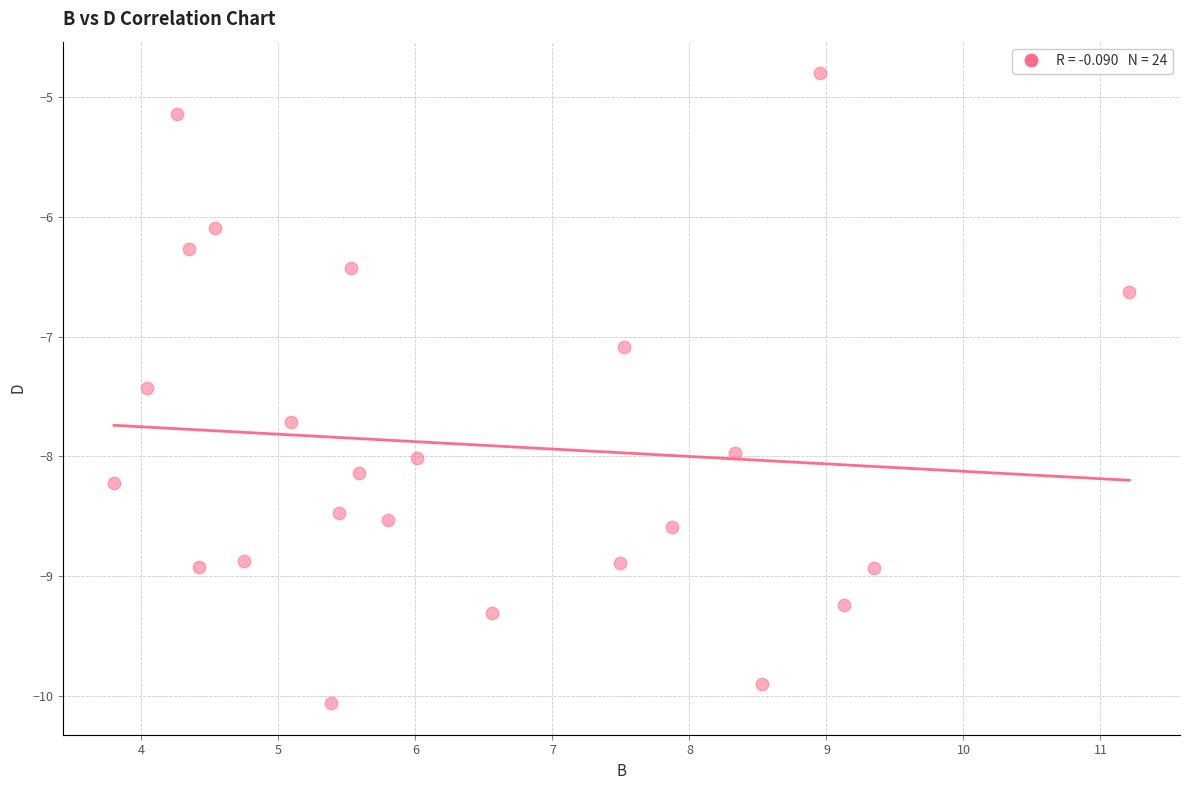

What Y value in the scatter plot is closest to -7?

-7.1